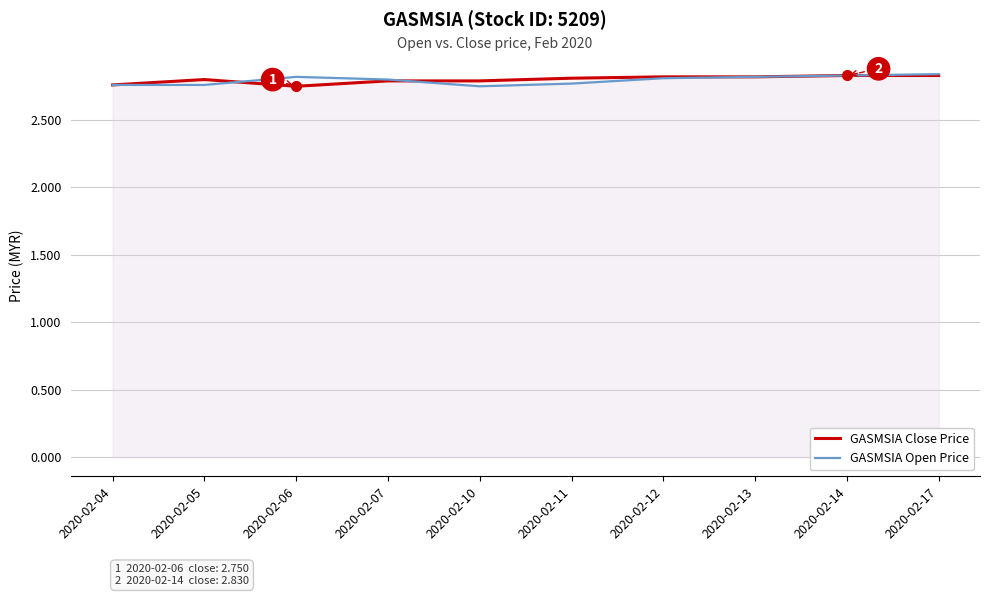

Does the chart have visible grid lines?

Yes